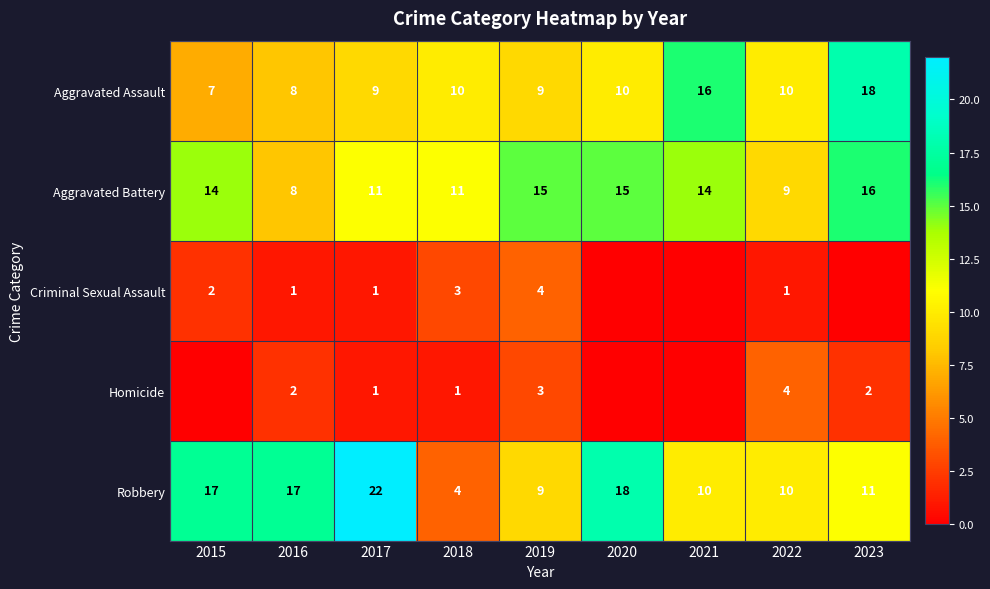

Count the number of categories in the chart.

9